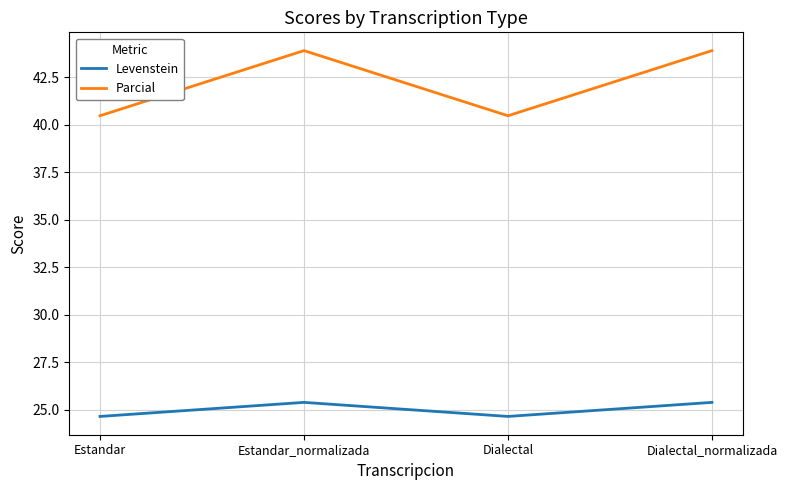

Where is the first local maximum for Parcial?

Estandar_normalizada